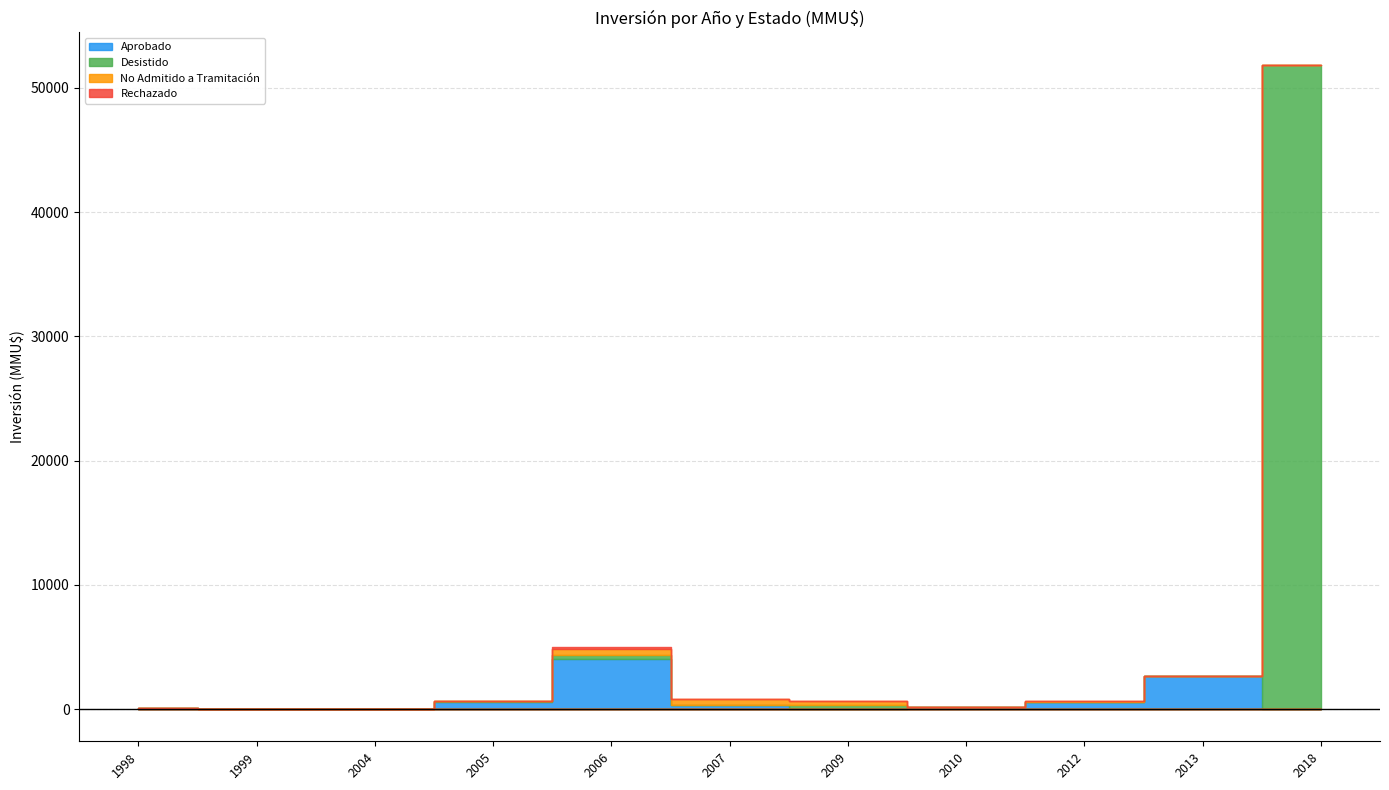

Which series changed the most between 2006 and 2013?

Aprobado